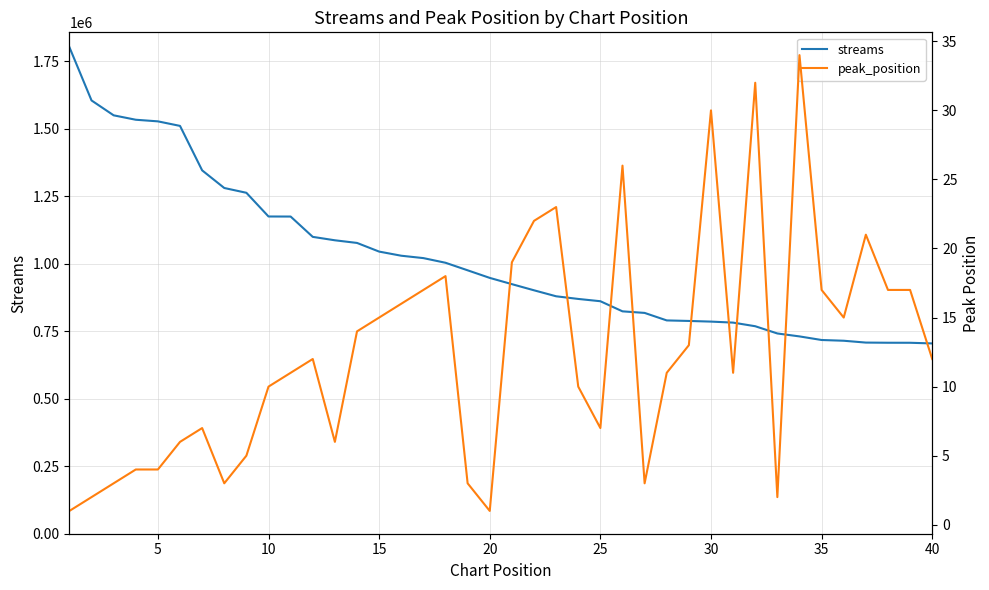

What is the maximum value for streams?

1801623